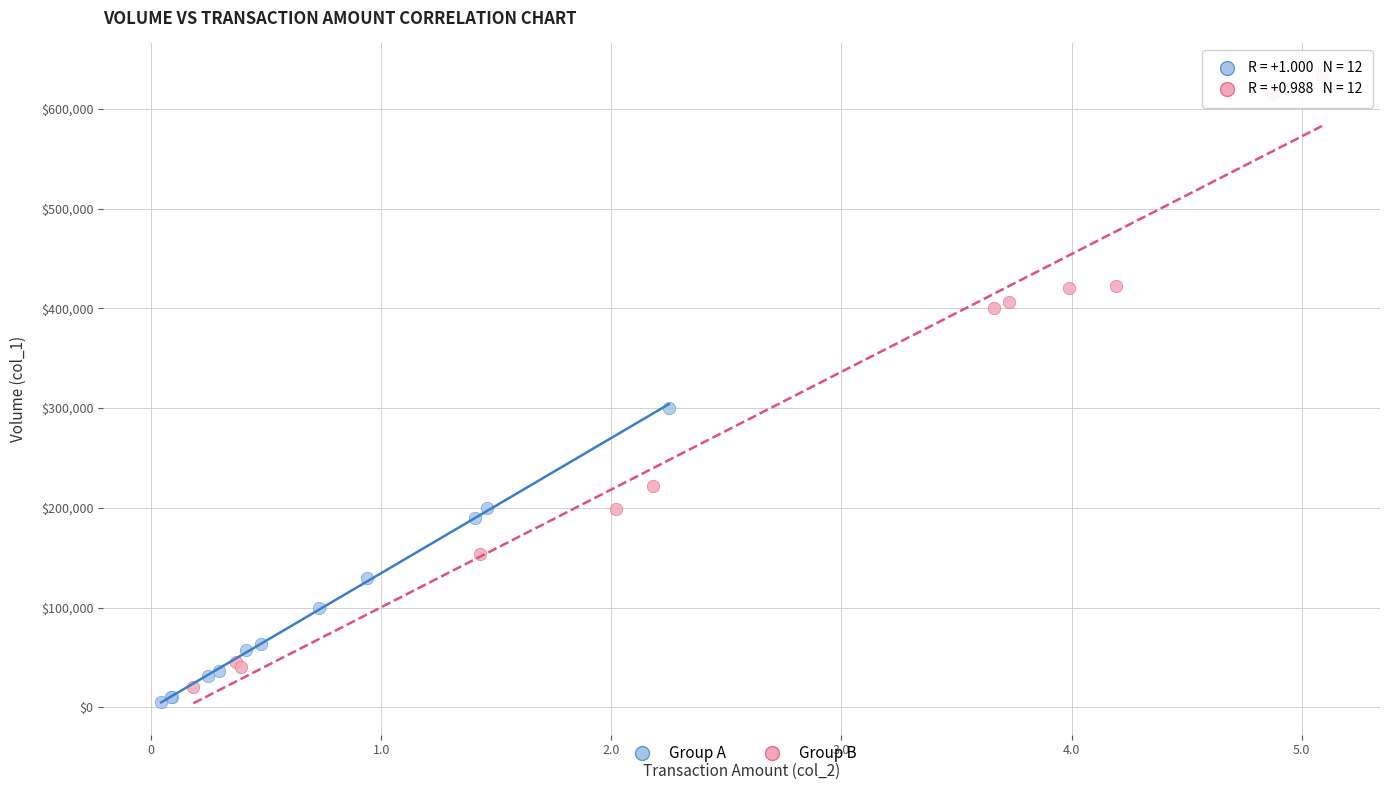

What are all the series names shown in the legend?

Group A, Group B